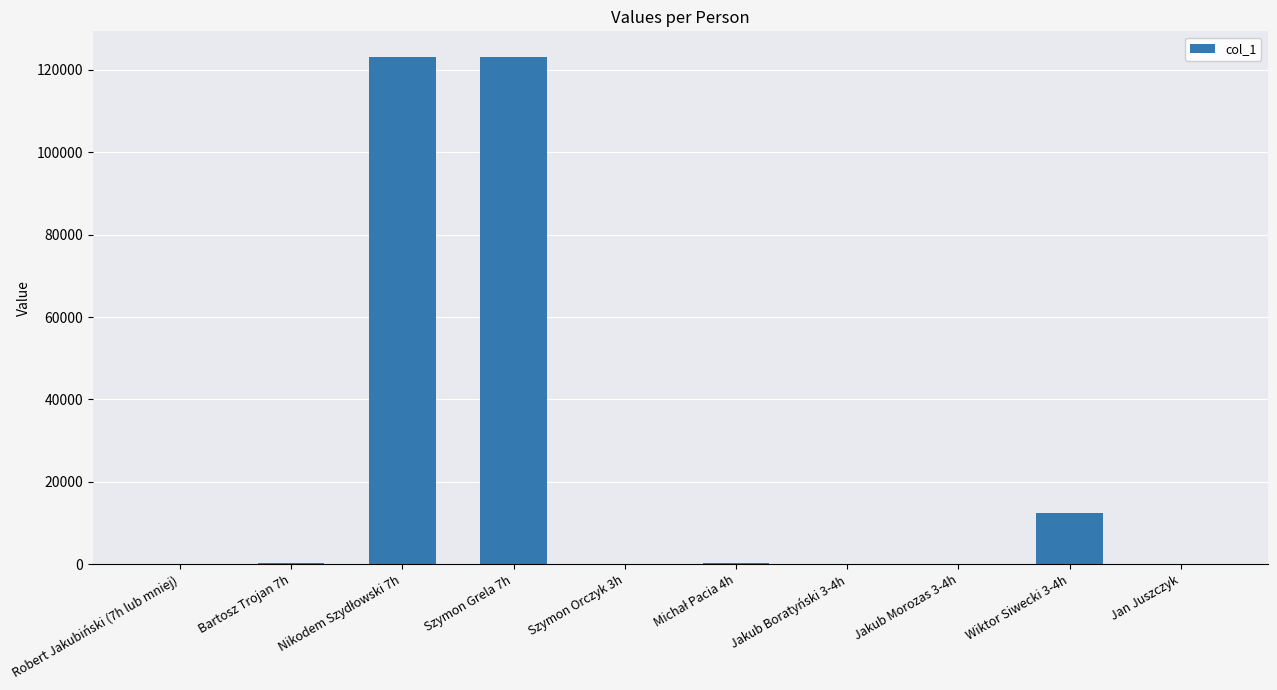

Where is the data nearest to the value 61607?

Wiktor Siwecki 3-4h